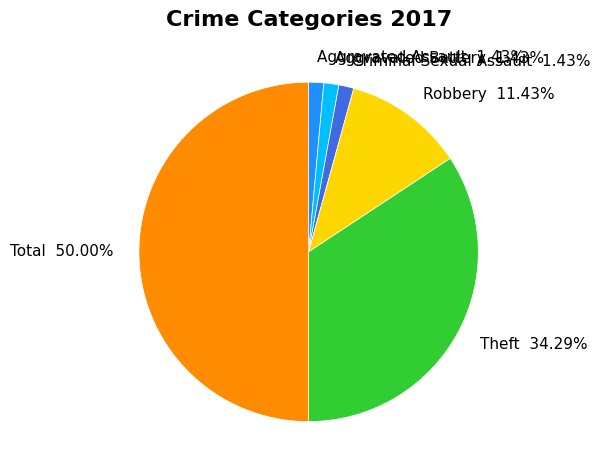

Is the sum of Aggravated Assault and Total greater than half?

Yes